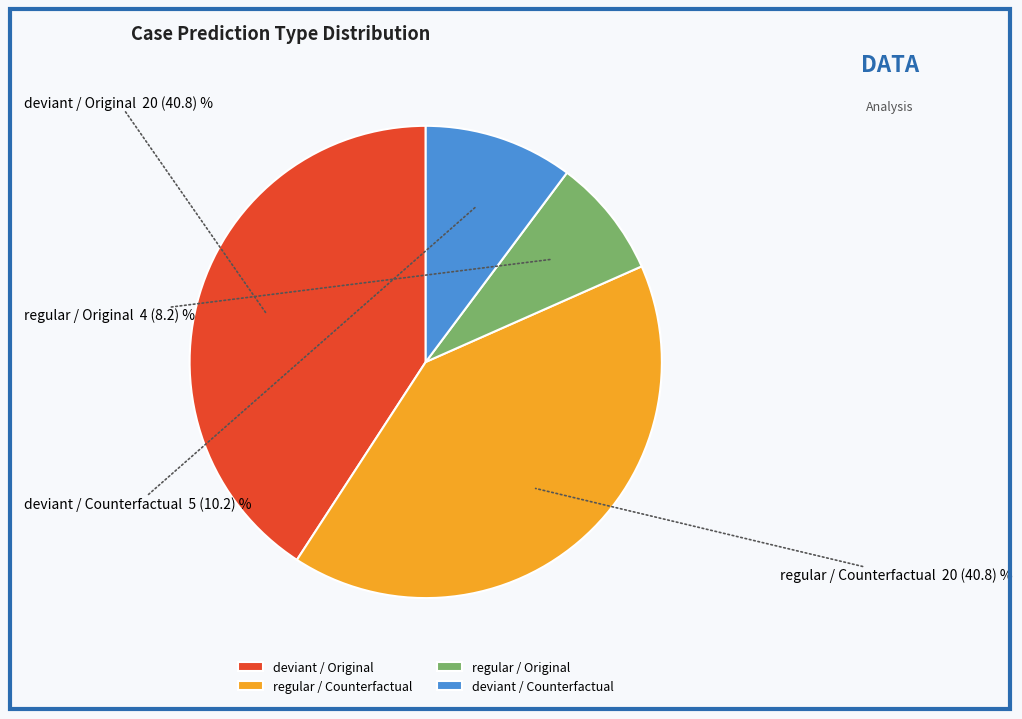

Does any single category account for the majority?

No